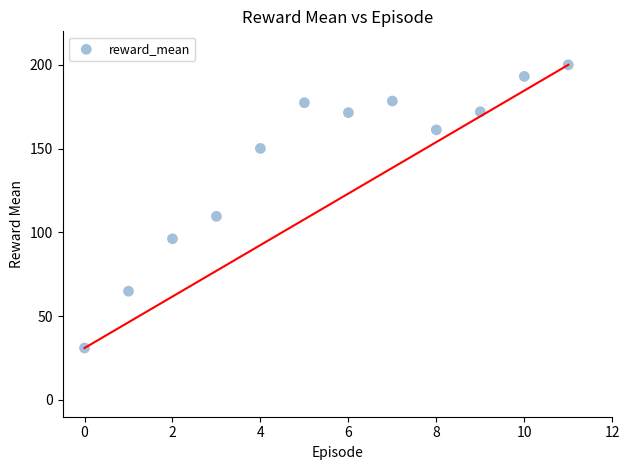

What is the average Y value?

142.1